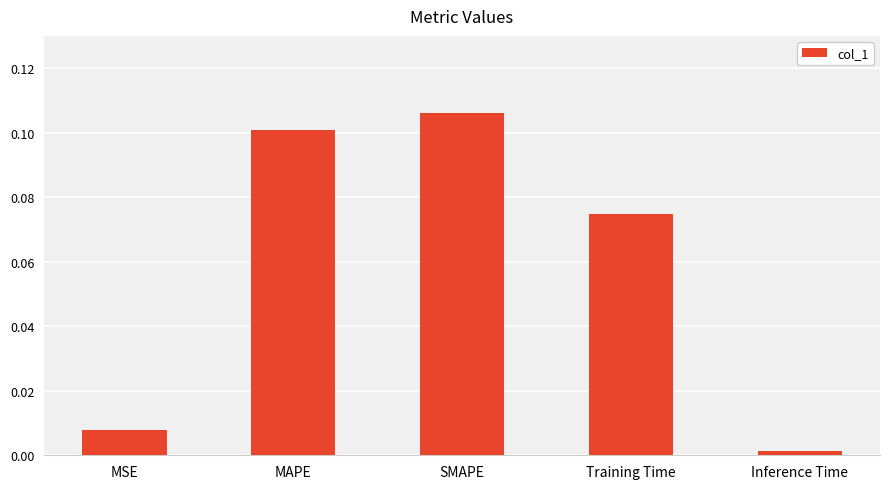

What position from the right is MAPE?

4